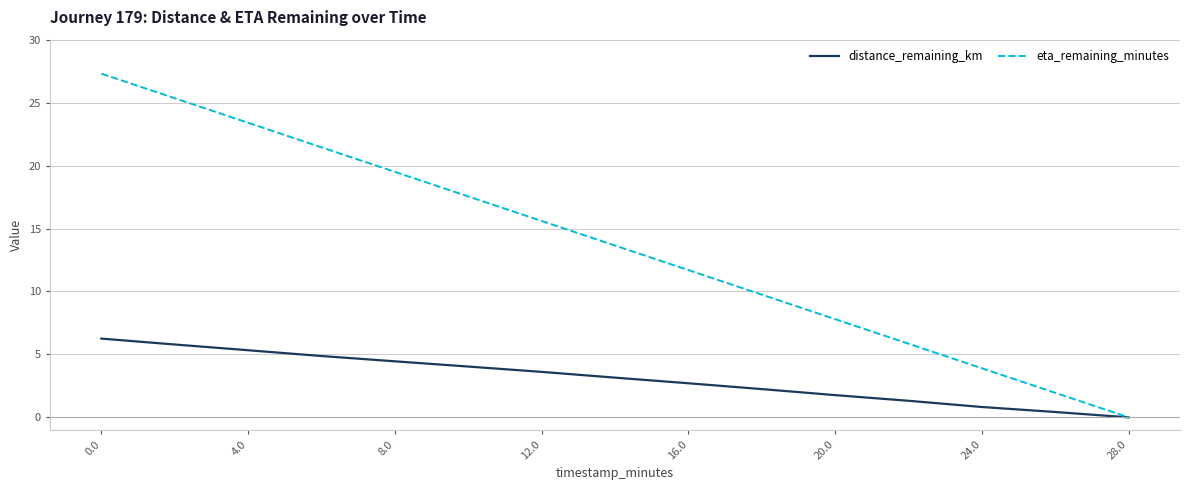

Which series has the largest range (max minus min)?

eta_remaining_minutes